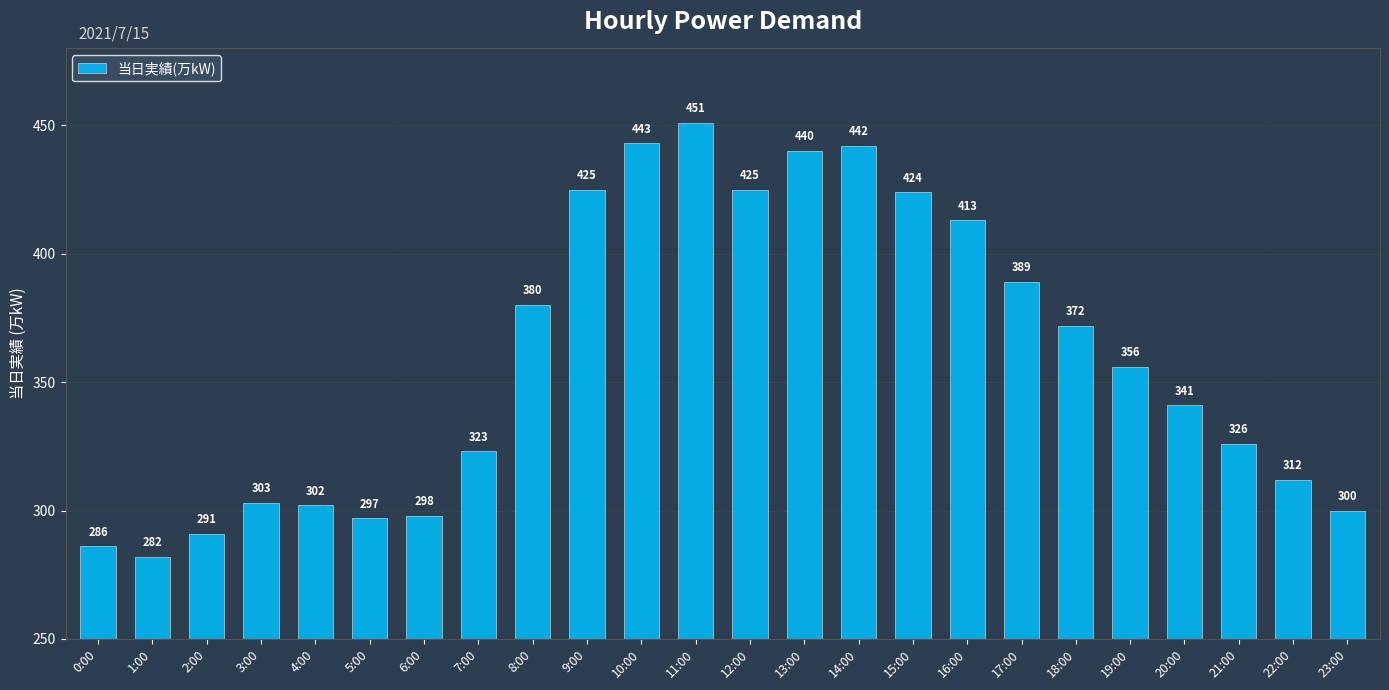

Are the bars horizontal?

No